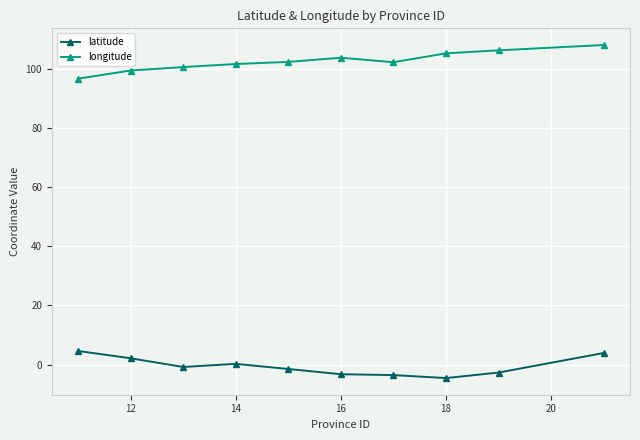

What is the value of the longitude point at the 8th from the left?

105.3